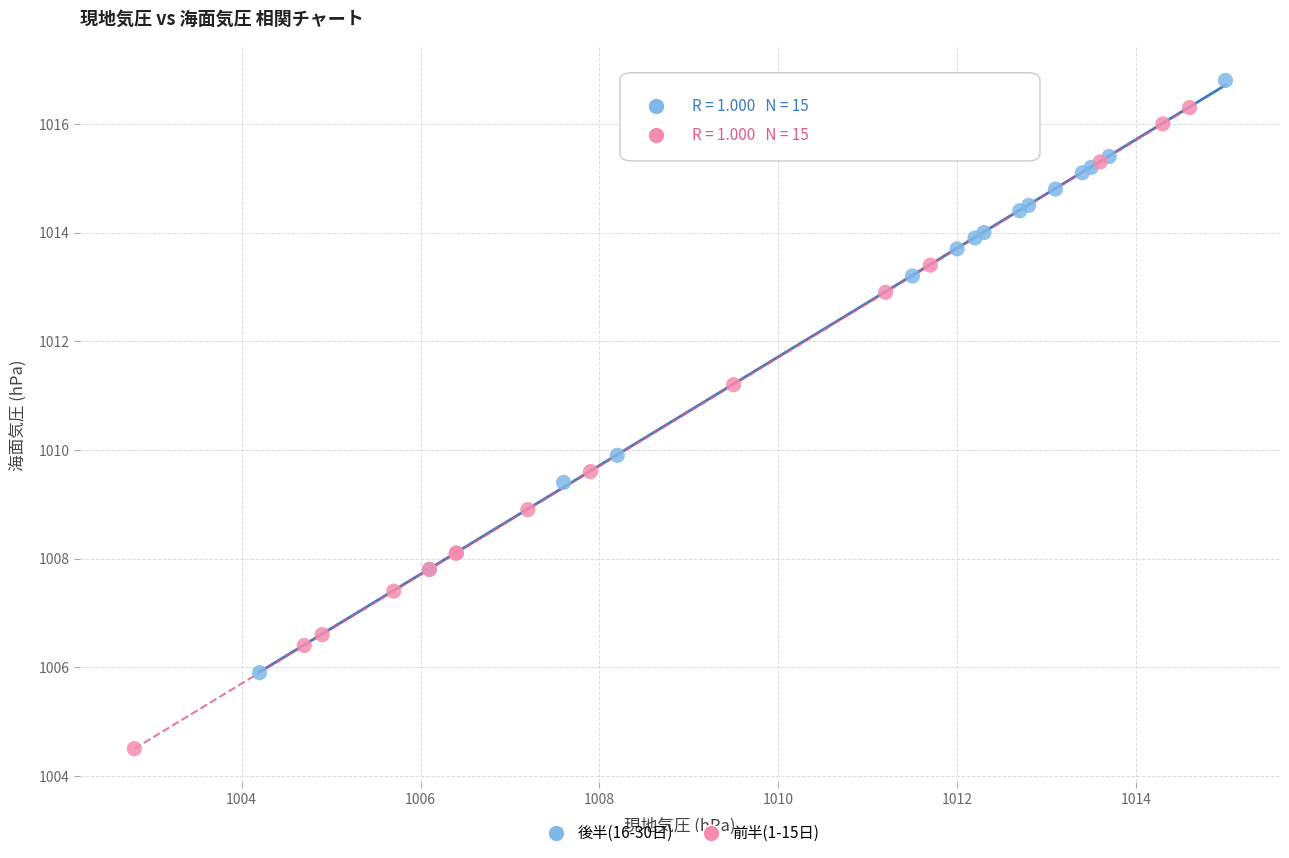

Which series contains the lowest Y value?

前半(1-15日)